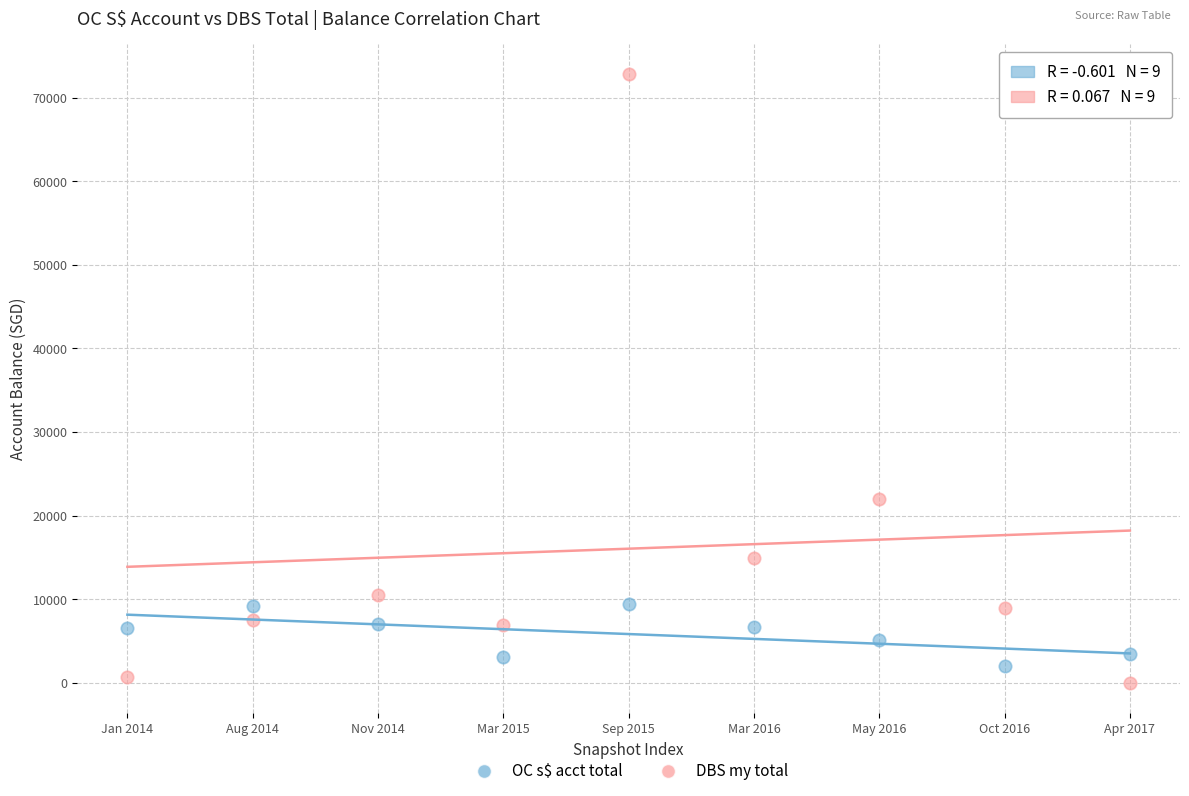

In the DBS my total series, what Y value is closest to 36385?

22000.0